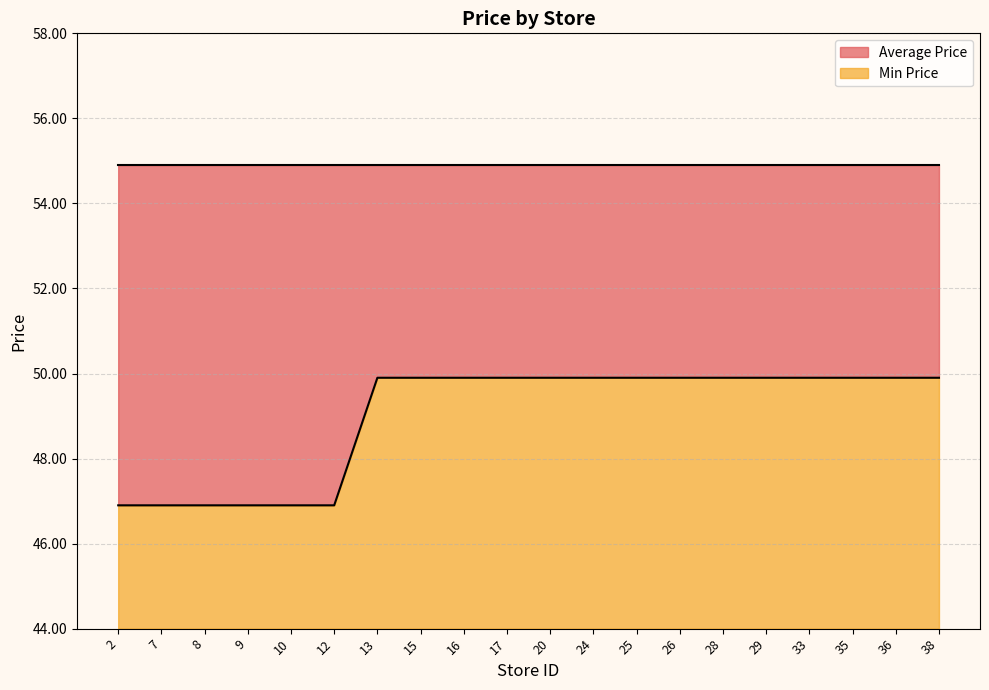

List the labels in order of value, largest first.

13, 15, 16, 17, 20, 24, 25, 26, 28, 29, 33, 35, 36, 38, 2, 7, 8, 9, 10, 12